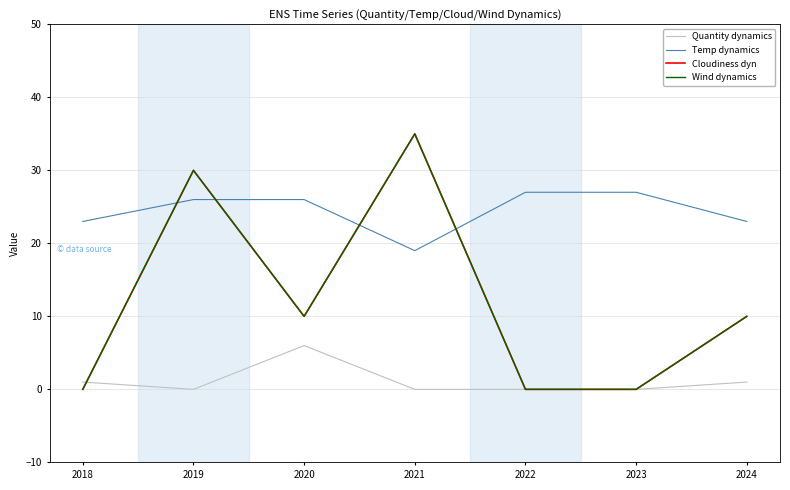

What is the approximate value of Quantity dynamics at 2020?

6